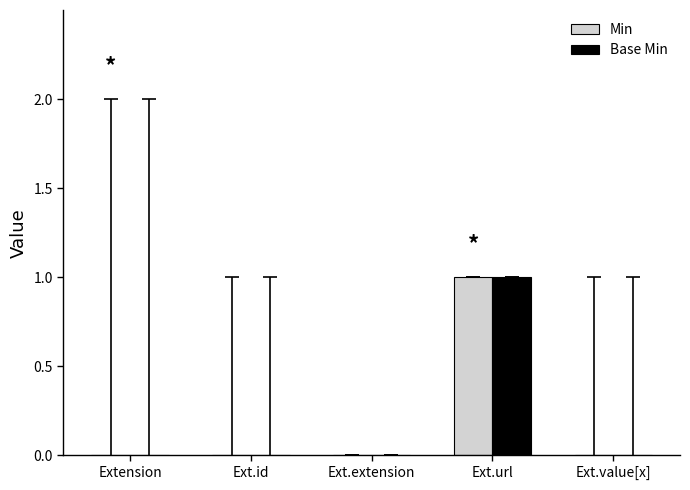

Is the value of Base Min at Ext.url greater than the value of Min at Ext.extension?

Yes